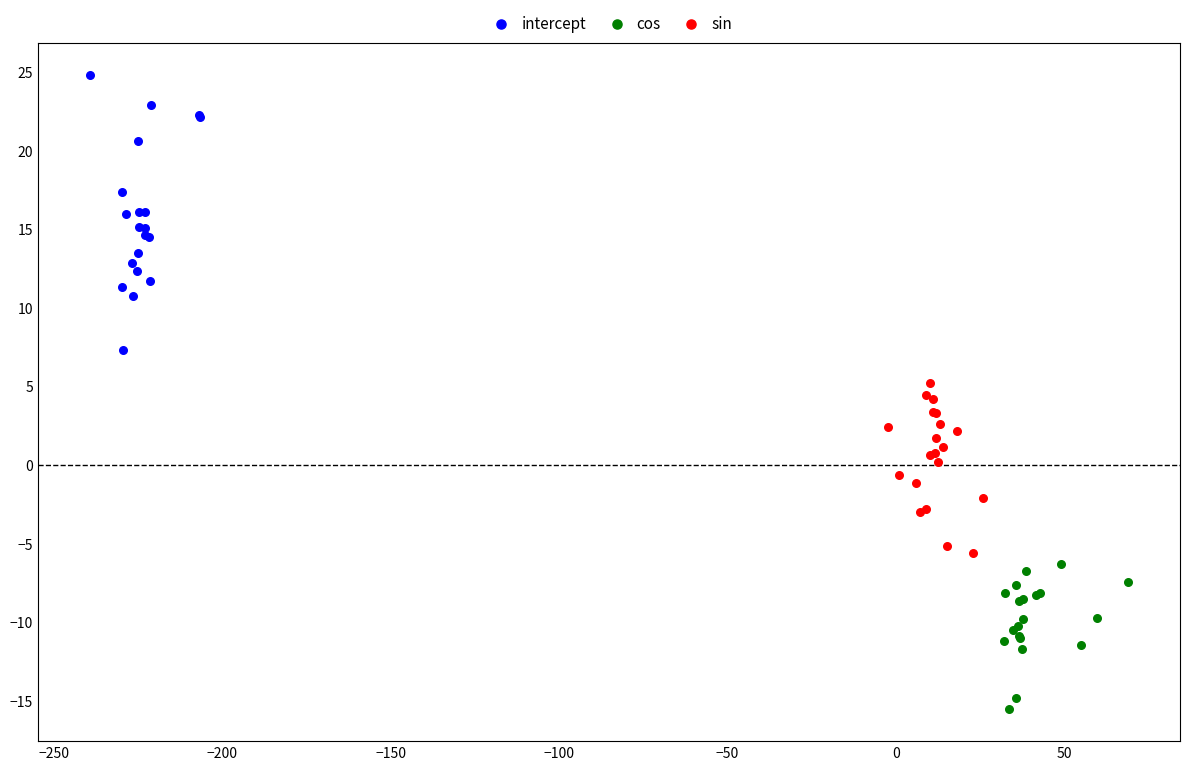

Which series contains the lowest Y value?

cos